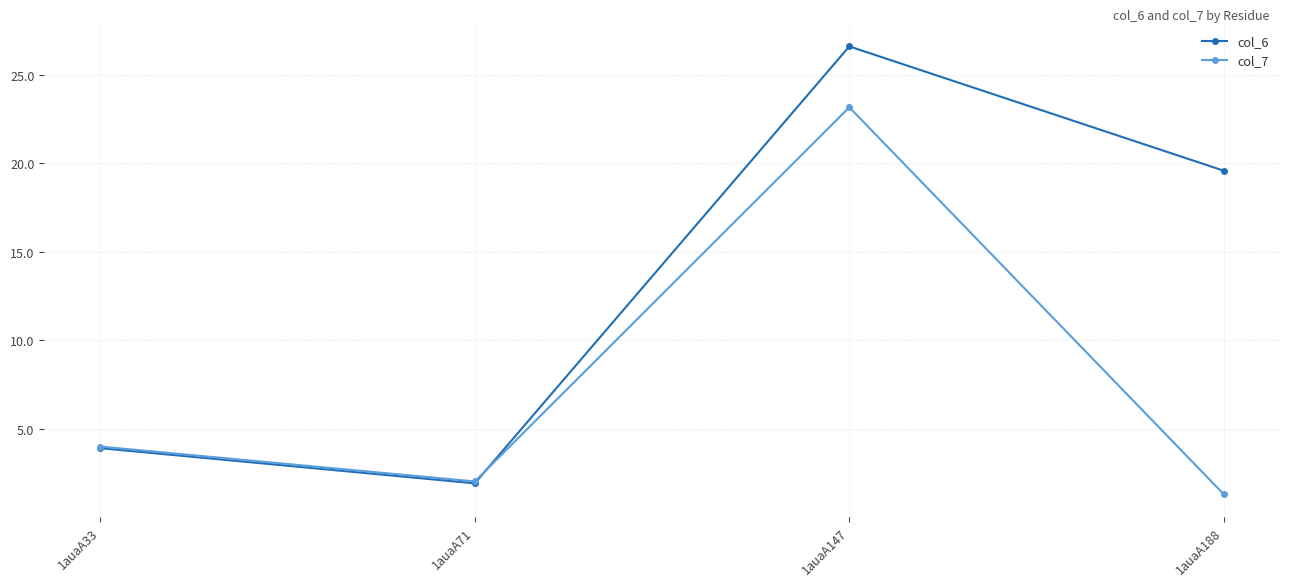

Which series changed the most between 1auaA33 and 1auaA71?

col_6